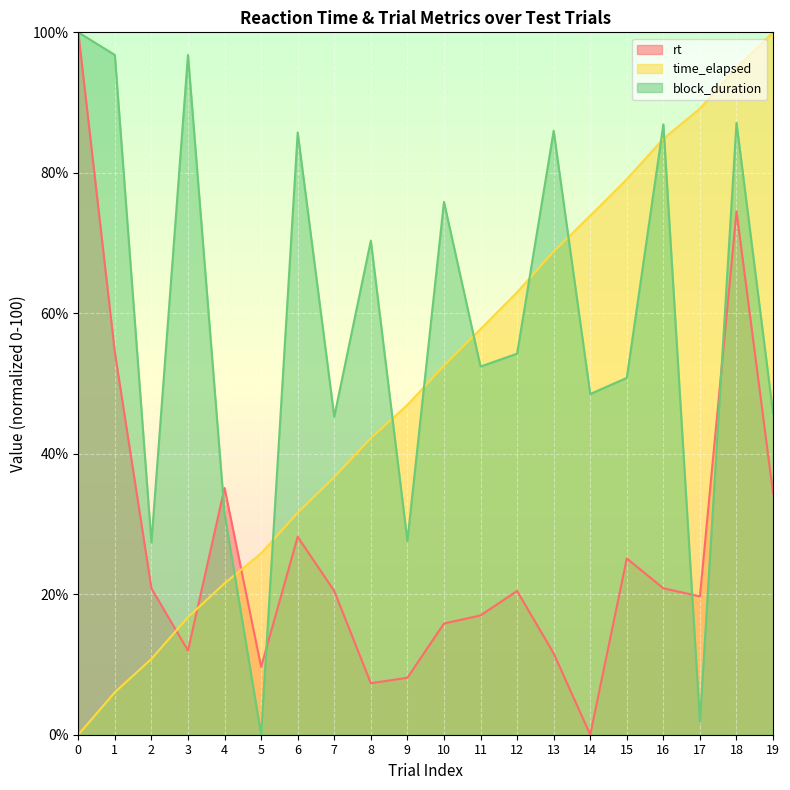

At how many categories does at least one series exceed 47?

15